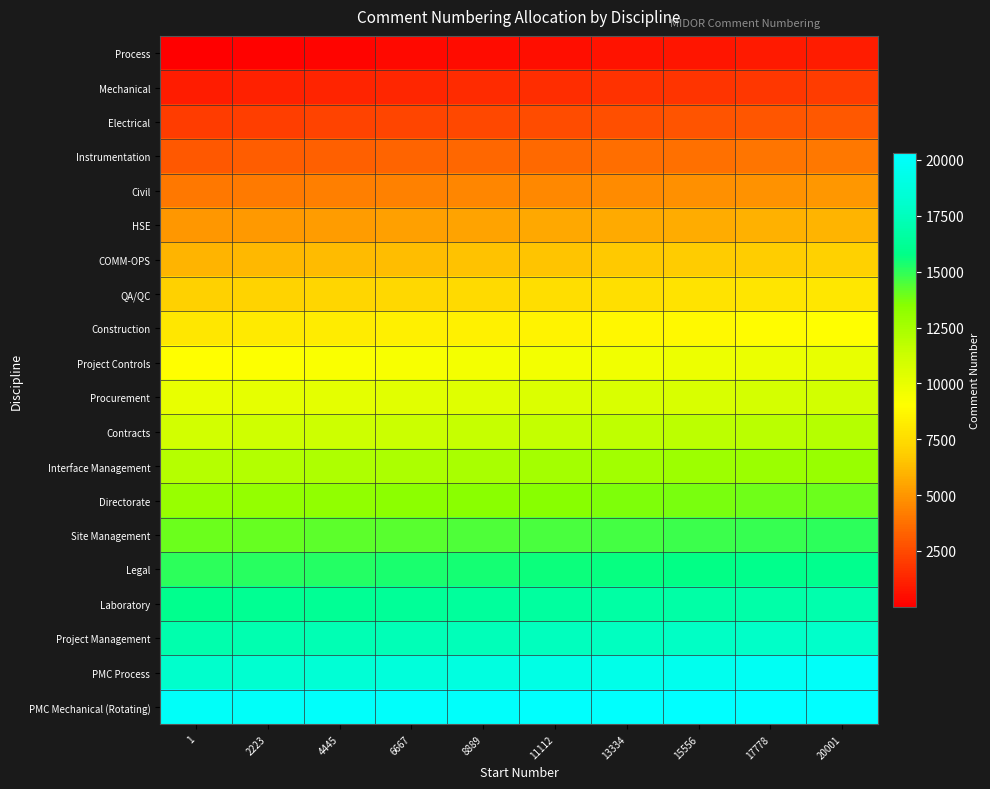

Reading left to right, extract all data points from this chart.

Process: 1=1.0	2223=112.0	4445=223.0	6667=334.0	8889=445.0	11112=556.0	13334=667.0	15556=778.0	17778=889.0	20001=1000.0
Mechanical: 1=1001.0	2223=1112.0	4445=1223.0	6667=1334.0	8889=1445.0	11112=1556.0	13334=1667.0	15556=1778.0	17778=1889.0	20001=2000.0
Electrical: 1=2001.0	2223=2112.0	4445=2223.0	6667=2334.0	8889=2445.0	11112=2556.0	13334=2667.0	15556=2778.0	17778=2889.0	20001=3000.0
Instrumentation: 1=3001.0	2223=3112.0	4445=3223.0	6667=3334.0	8889=3445.0	11112=3556.0	13334=3667.0	15556=3778.0	17778=3889.0	20001=4000.0
Civil: 1=4001.0	2223=4112.0	4445=4223.0	6667=4334.0	8889=4445.0	11112=4556.0	13334=4667.0	15556=4778.0	17778=4889.0	20001=5000.0
HSE: 1=5001.0	2223=5112.0	4445=5223.0	6667=5334.0	8889=5445.0	11112=5556.0	13334=5667.0	15556=5778.0	17778=5889.0	20001=6000.0
COMM-OPS: 1=6001.0	2223=6112.0	4445=6223.0	6667=6334.0	8889=6445.0	11112=6556.0	13334=6667.0	15556=6778.0	17778=6889.0	20001=7000.0
QA/QC: 1=7001.0	2223=7112.0	4445=7223.0	6667=7334.0	8889=7445.0	11112=7556.0	13334=7667.0	15556=7778.0	17778=7889.0	20001=8000.0
Construction: 1=8001.0	2223=8112.0	4445=8223.0	6667=8334.0	8889=8445.0	11112=8556.0	13334=8667.0	15556=8778.0	17778=8889.0	20001=9000.0
Project Controls: 1=9001.0	2223=9112.0	4445=9223.0	6667=9334.0	8889=9445.0	11112=9556.0	13334=9667.0	15556=9778.0	17778=9889.0	20001=10000.0
Procurement: 1=10001.0	2223=10112.0	4445=10223.0	6667=10334.0	8889=10445.0	11112=10556.0	13334=10667.0	15556=10778.0	17778=10889.0	20001=11000.0
Contracts: 1=11001.0	2223=11112.0	4445=11223.0	6667=11334.0	8889=11445.0	11112=11556.0	13334=11667.0	15556=11778.0	17778=11889.0	20001=12000.0
Interface Management: 1=12001.0	2223=12112.0	4445=12223.0	6667=12334.0	8889=12445.0	11112=12556.0	13334=12667.0	15556=12778.0	17778=12889.0	20001=13000.0
Directorate: 1=13001.0	2223=13112.0	4445=13223.0	6667=13334.0	8889=13445.0	11112=13556.0	13334=13667.0	15556=13778.0	17778=13889.0	20001=14000.0
Site Management: 1=14001.0	2223=14112.0	4445=14223.0	6667=14334.0	8889=14445.0	11112=14556.0	13334=14667.0	15556=14778.0	17778=14889.0	20001=15000.0
Legal: 1=15001.0	2223=15112.0	4445=15223.0	6667=15334.0	8889=15445.0	11112=15556.0	13334=15667.0	15556=15778.0	17778=15889.0	20001=16000.0
Laboratory: 1=16001.0	2223=16112.0	4445=16223.0	6667=16334.0	8889=16445.0	11112=16556.0	13334=16667.0	15556=16778.0	17778=16889.0	20001=17000.0
Project Management: 1=17001.0	2223=17112.0	4445=17223.0	6667=17334.0	8889=17445.0	11112=17556.0	13334=17667.0	15556=17778.0	17778=17889.0	20001=18000.0
PMC Process: 1=18001.0	2223=18223.1	4445=18445.2	6667=18667.3	8889=18889.4	11112=19111.6	13334=19333.7	15556=19555.8	17778=19777.9	20001=20000.0
PMC Mechanical (Rotating): 1=20001.0	2223=20034.2	4445=20067.4	6667=20100.7	8889=20133.9	11112=20167.1	13334=20200.3	15556=20233.6	17778=20266.8	20001=20300.0